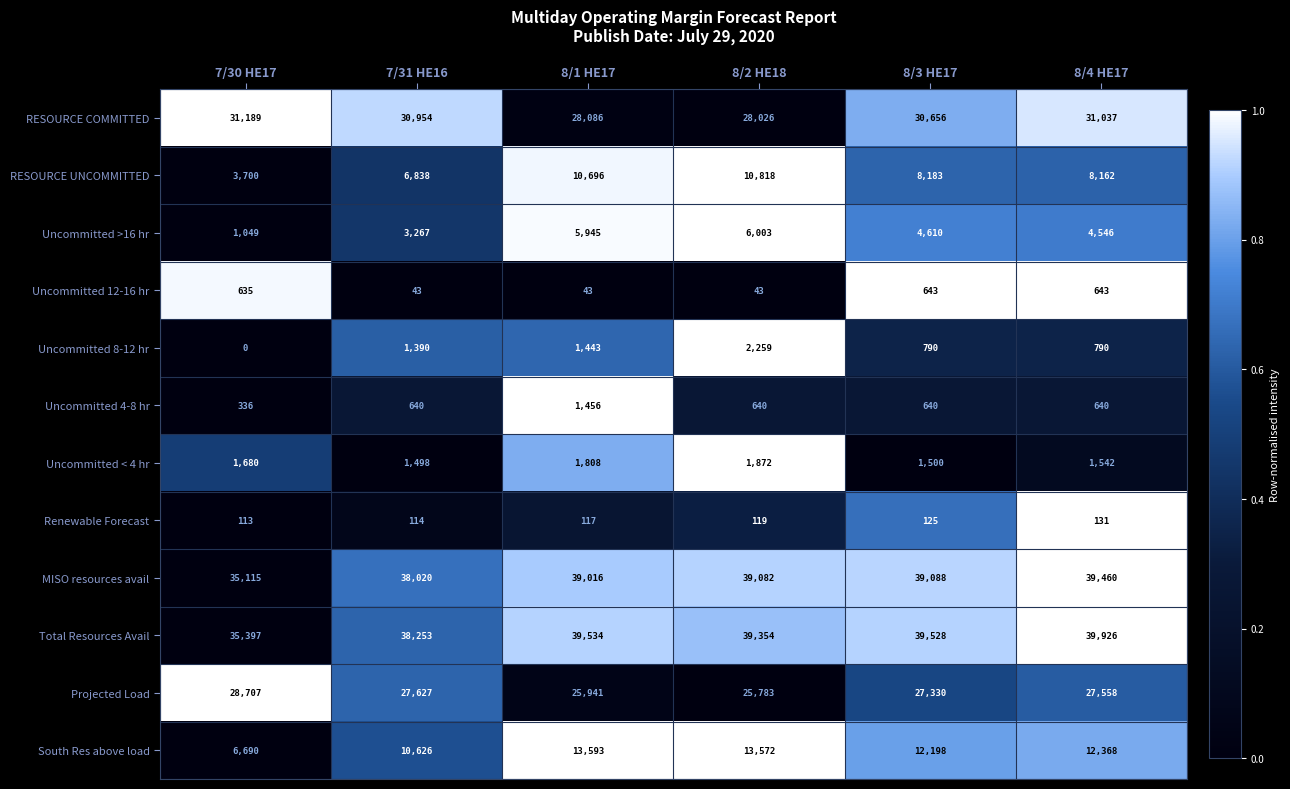

Count the number of data series in this chart.

12